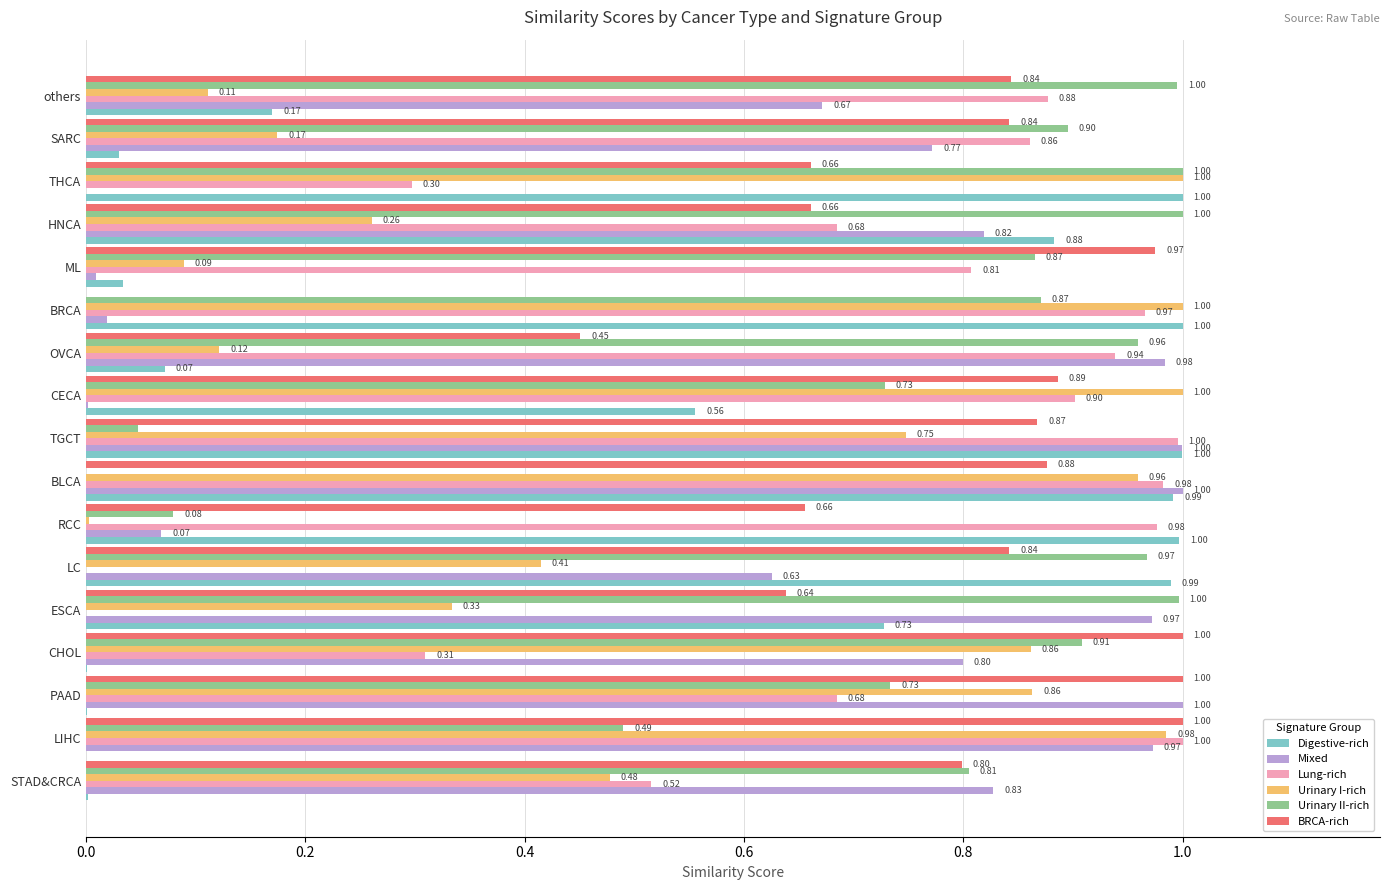

Where is Urinary I-rich nearest to the value 0?

RCC